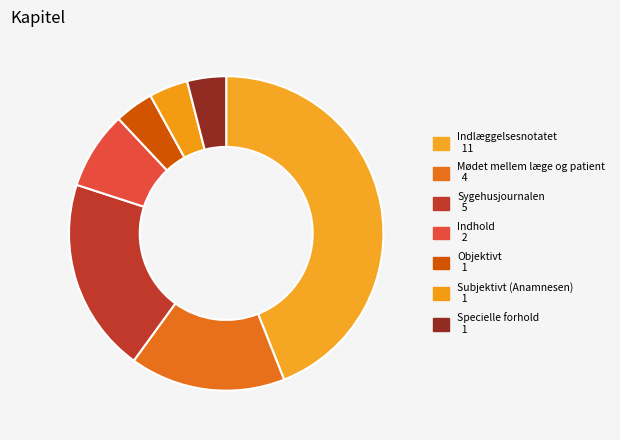

How many segments does this pie chart have?

7